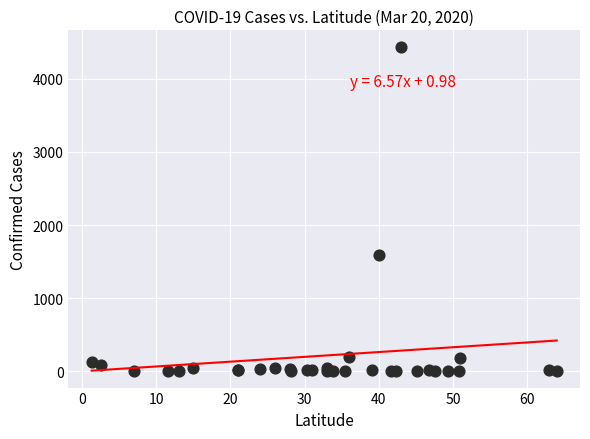

What Y value in the scatter plot is closest to 2220?

1588